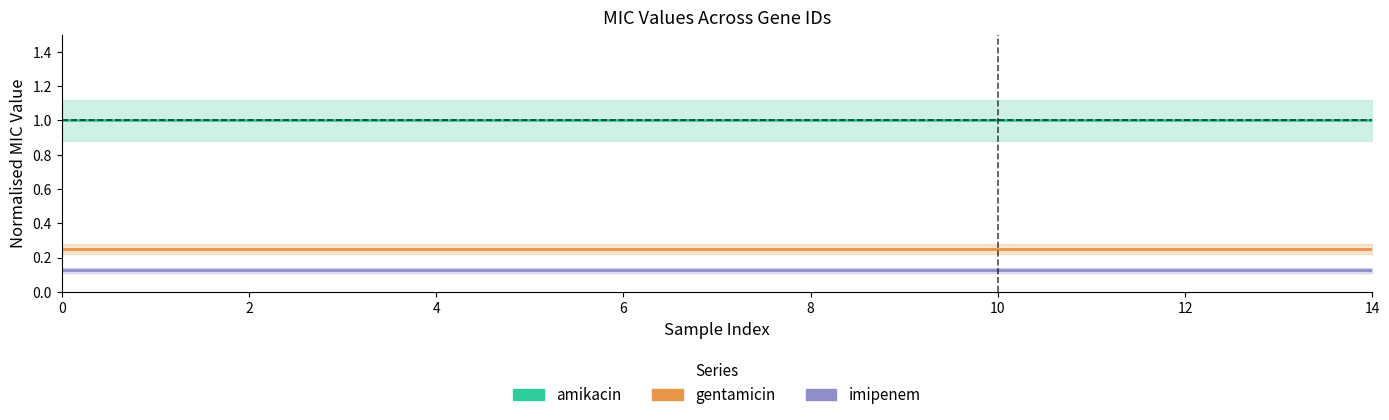

What is the label of the 12th point from the left?

11